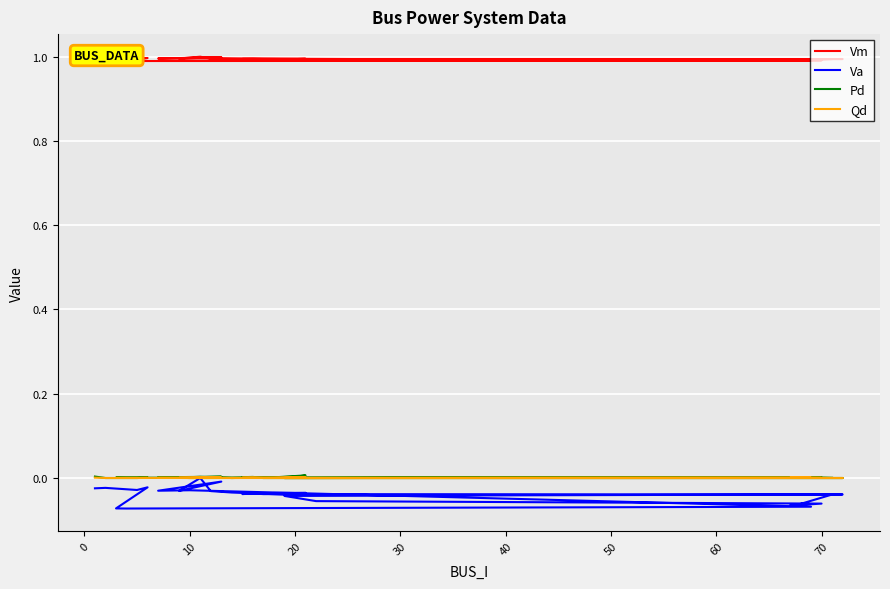

What are all the series names shown in the legend?

Vm, Va, Pd, Qd